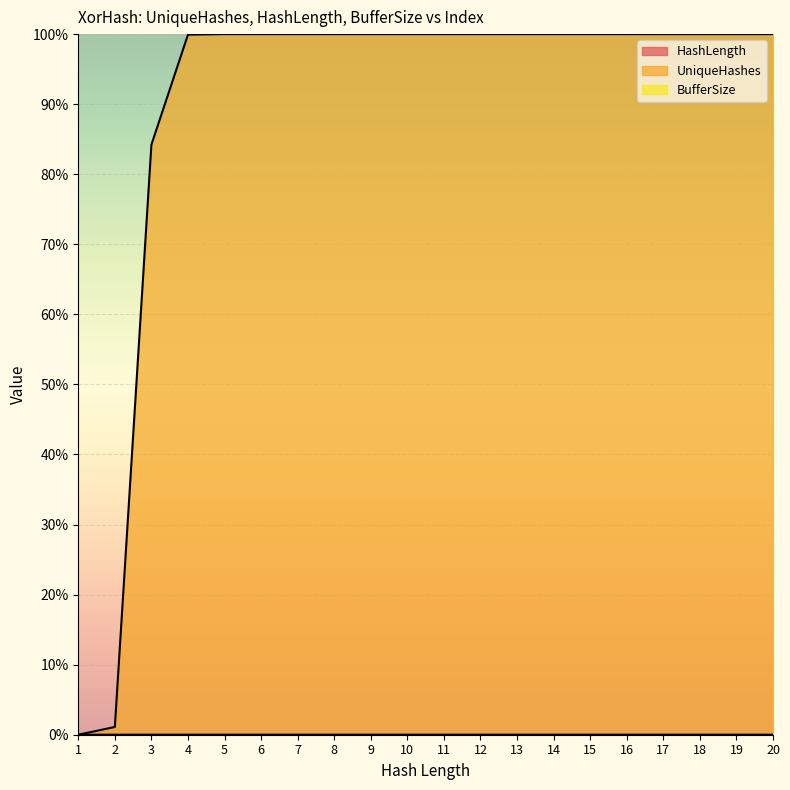

The value of HashLength at 8 is 0.0. True or false?

True